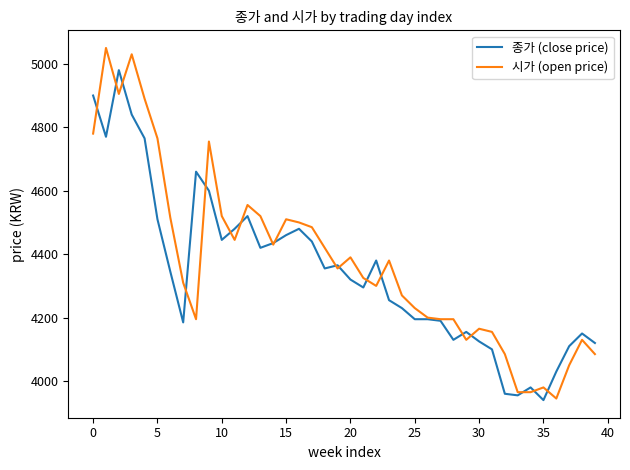

Rank the series by their maximum value, from lowest to highest.

종가 (close price), 시가 (open price)